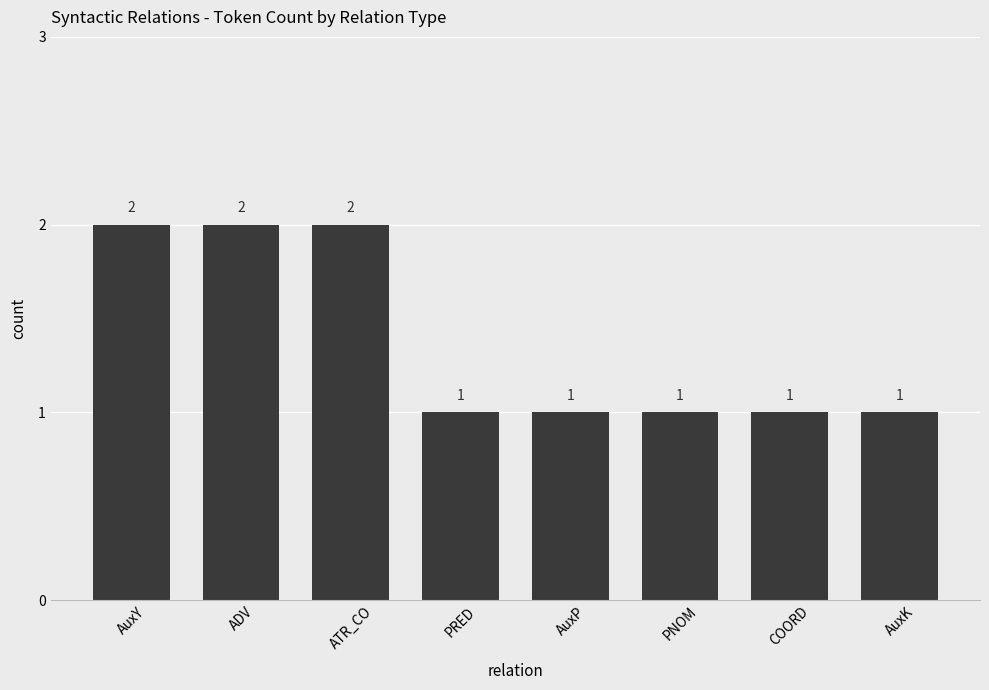

Is it true that the value at ADV is 2?

True